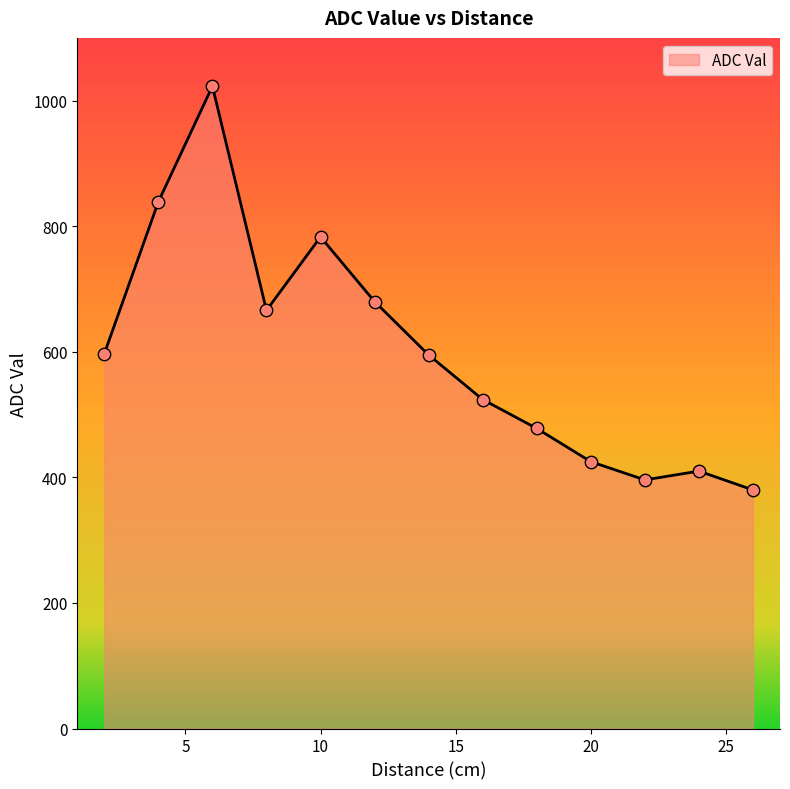

What is the smallest value displayed?

380